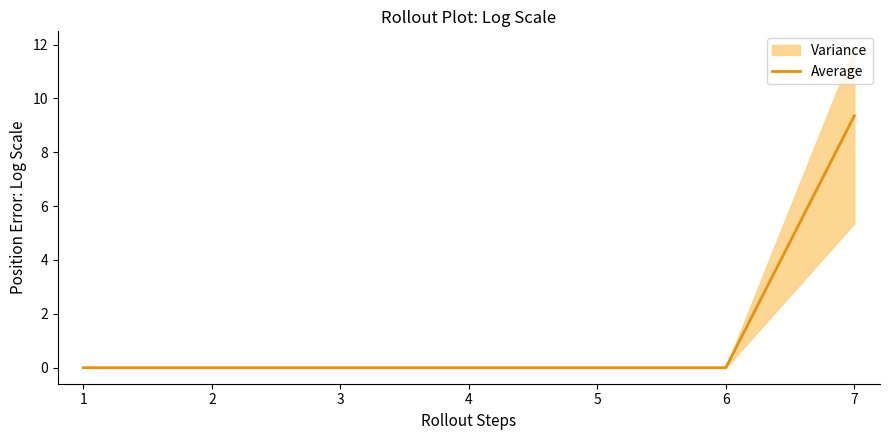

The value of Average at 2 is 0.0. True or false?

True